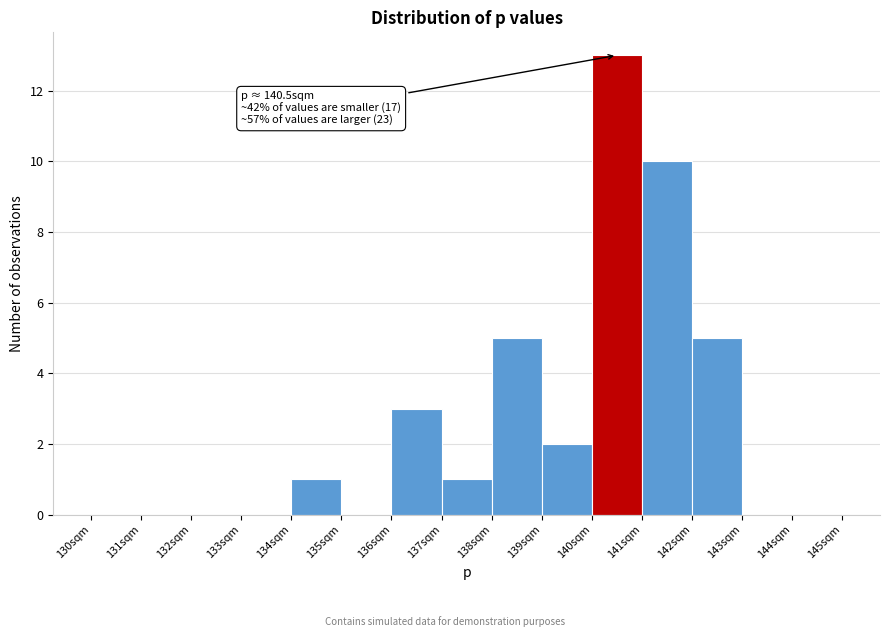

Which range on the x-axis has the tallest bar?

140 to 141